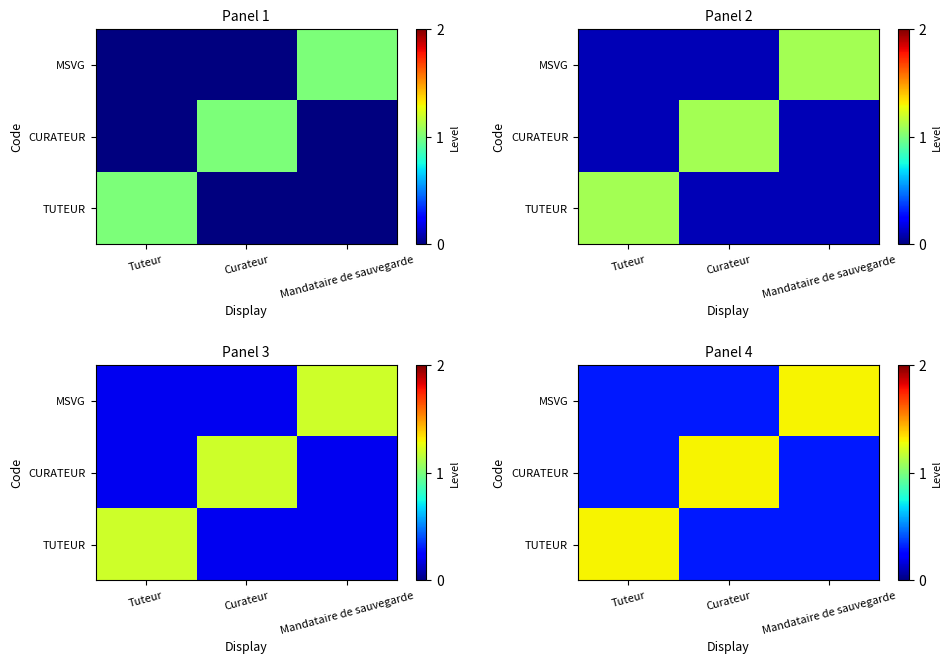

At which label is MSVG closest to 0?

Tuteur